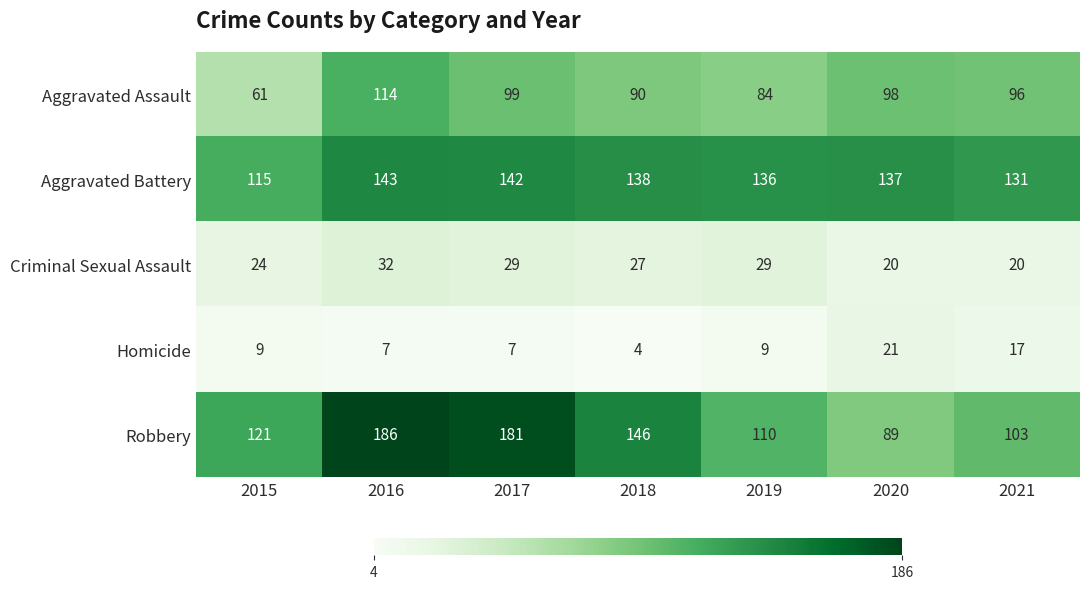

What is the difference between the maximum and minimum values in the Aggravated Assault series?

53